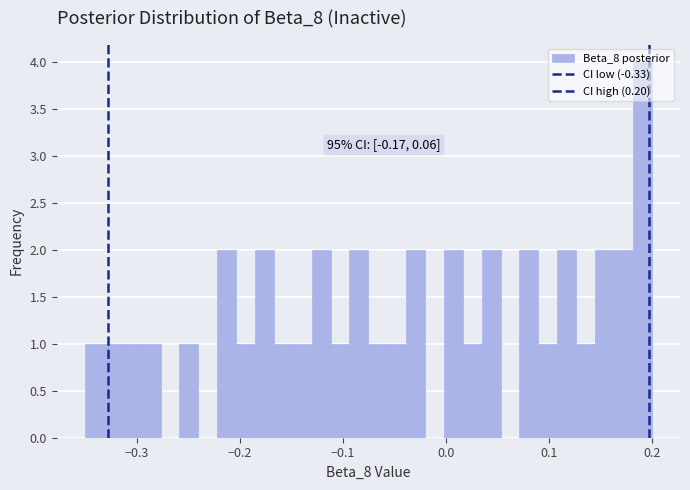

Around what value on the x-axis is the tallest bar? Give the approximate position of its centre, as read against the axis.

0.19